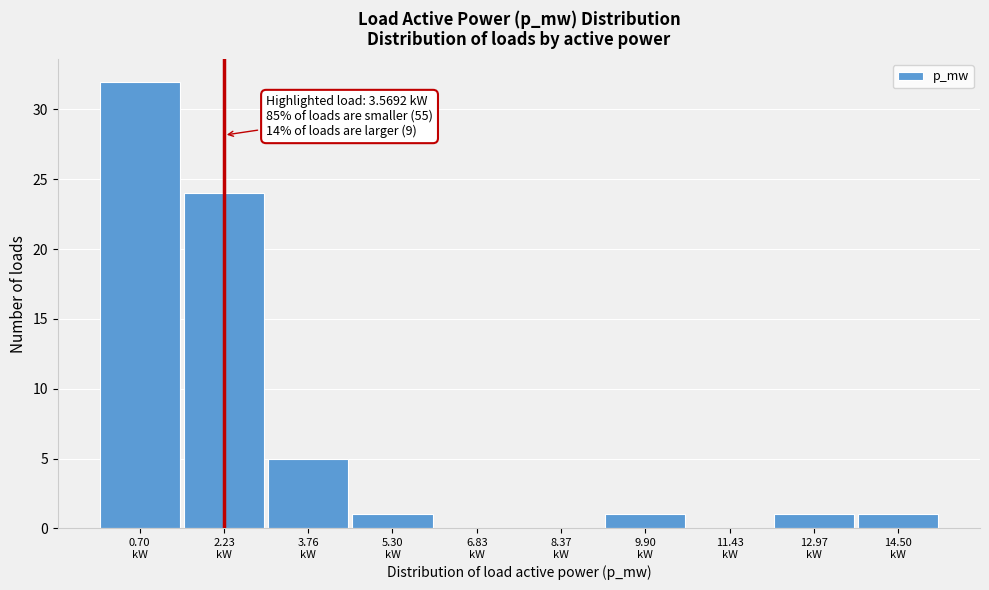

What is the greatest value displayed?

32